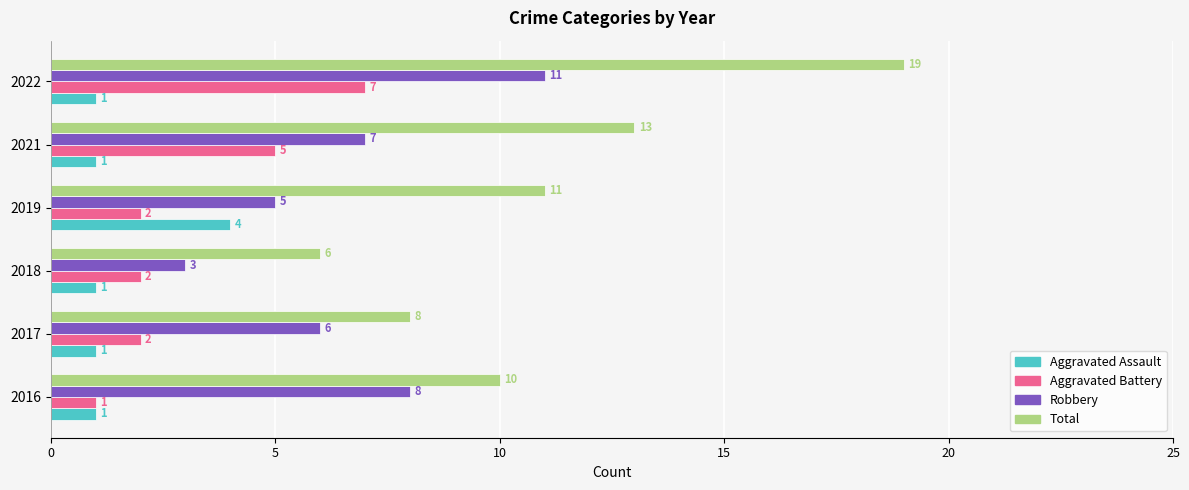

At which category is the sum across all series the highest?

2022